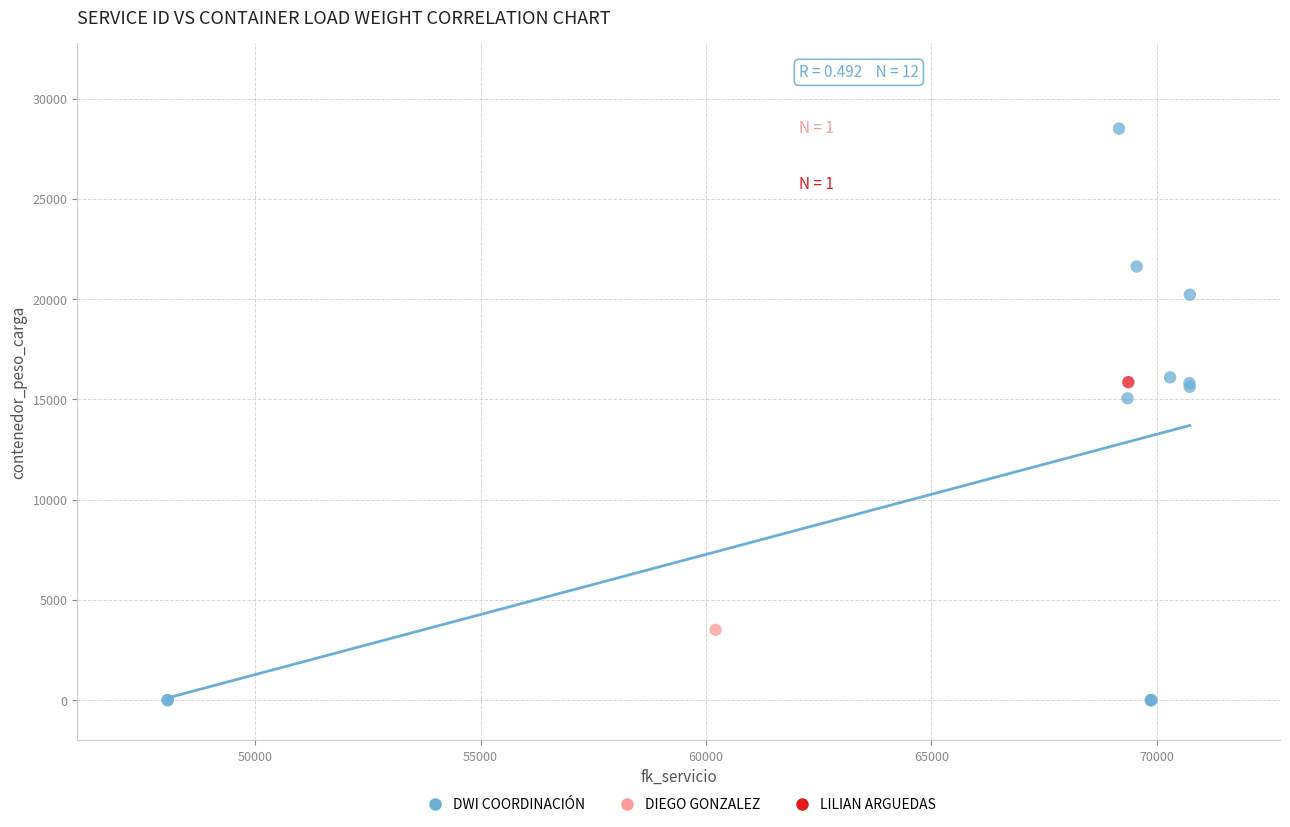

What are all the series names shown in the legend?

DWI COORDINACIÓN, DIEGO GONZALEZ, LILIAN ARGUEDAS